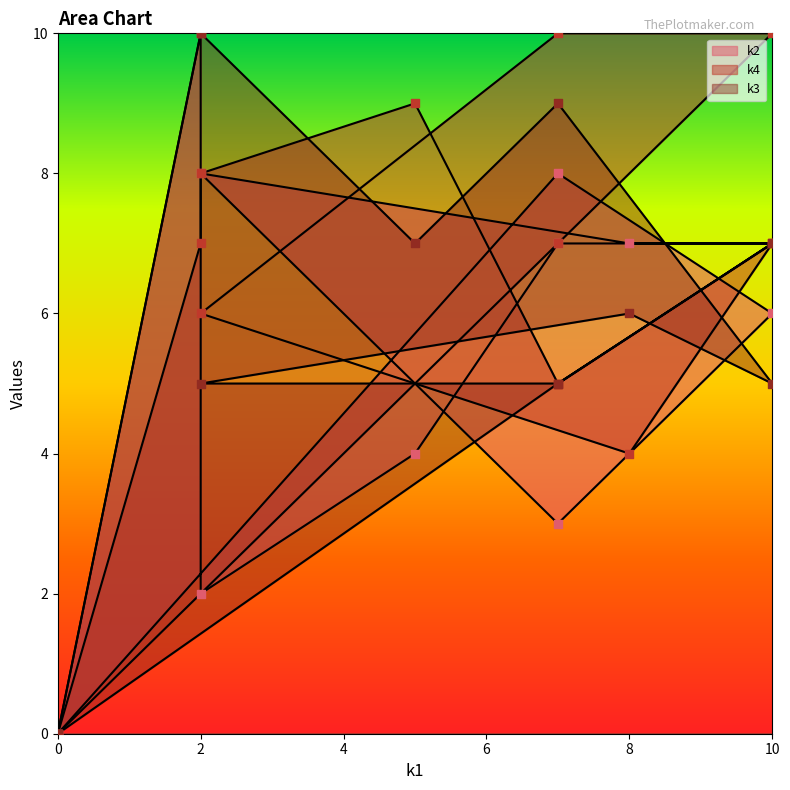

Which series contains the highest Y value?

k2